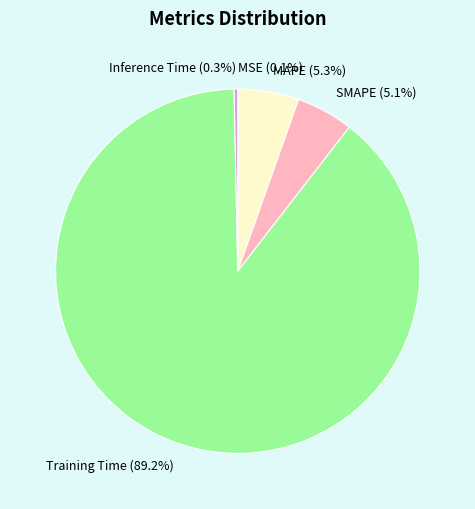

True or false: SMAPE accounts for 1% of the total.

False